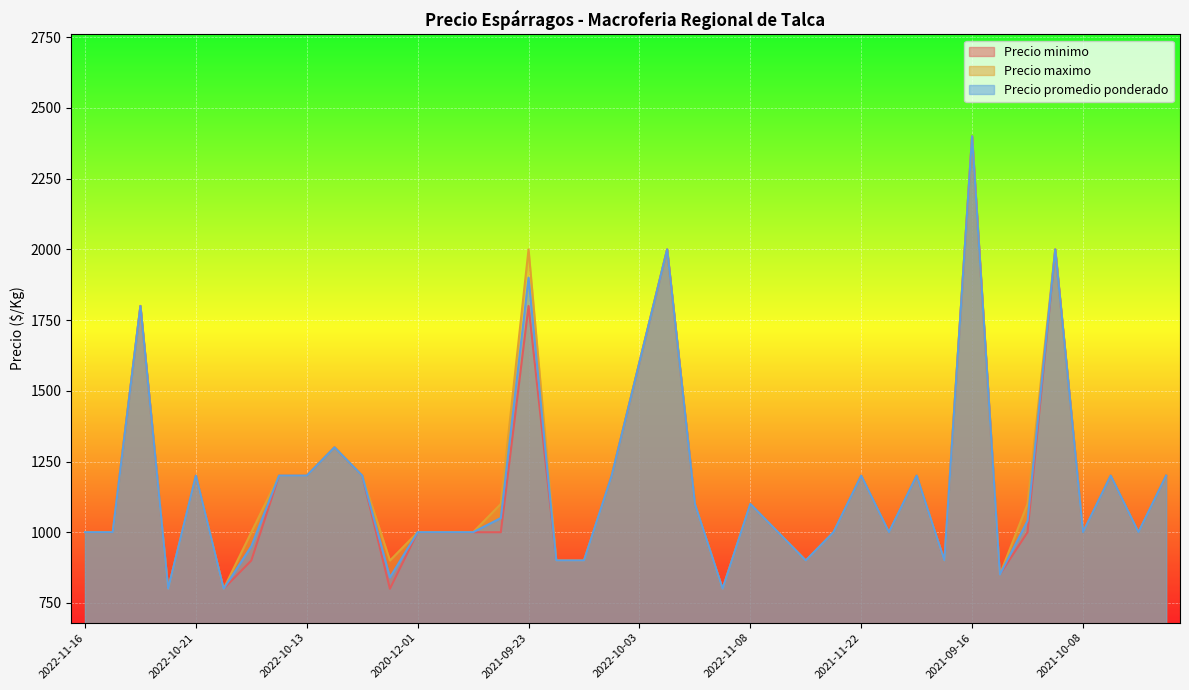

At which category is the sum across all series the highest?

2021-09-16